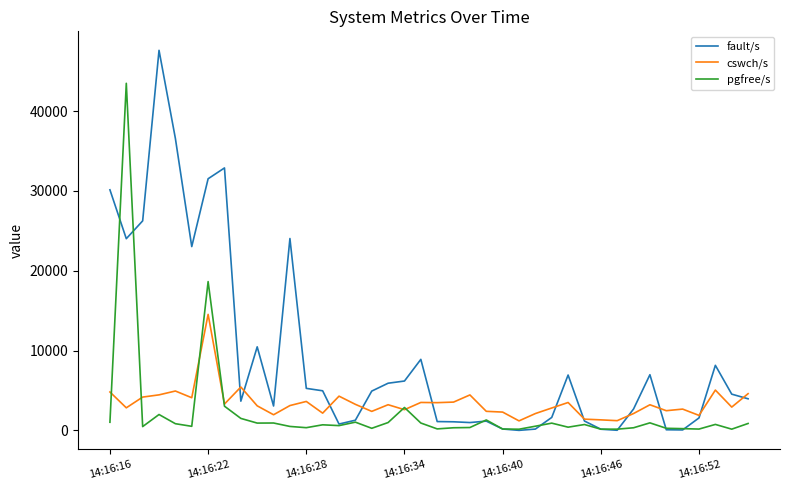

What is the minimum value for cswch/s?

1190.0